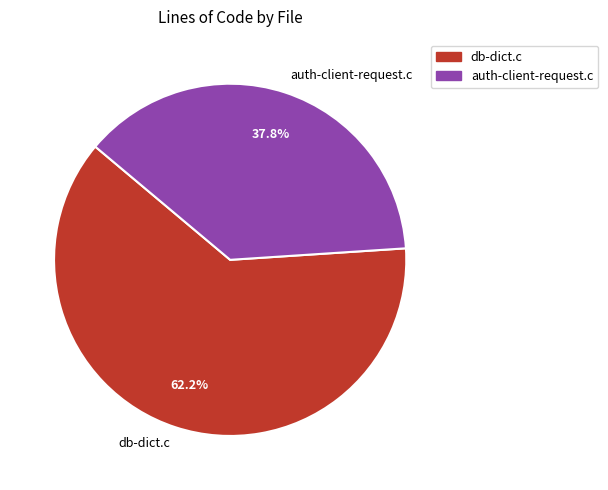

What portion of the pie excludes db-dict.c?

37.8%